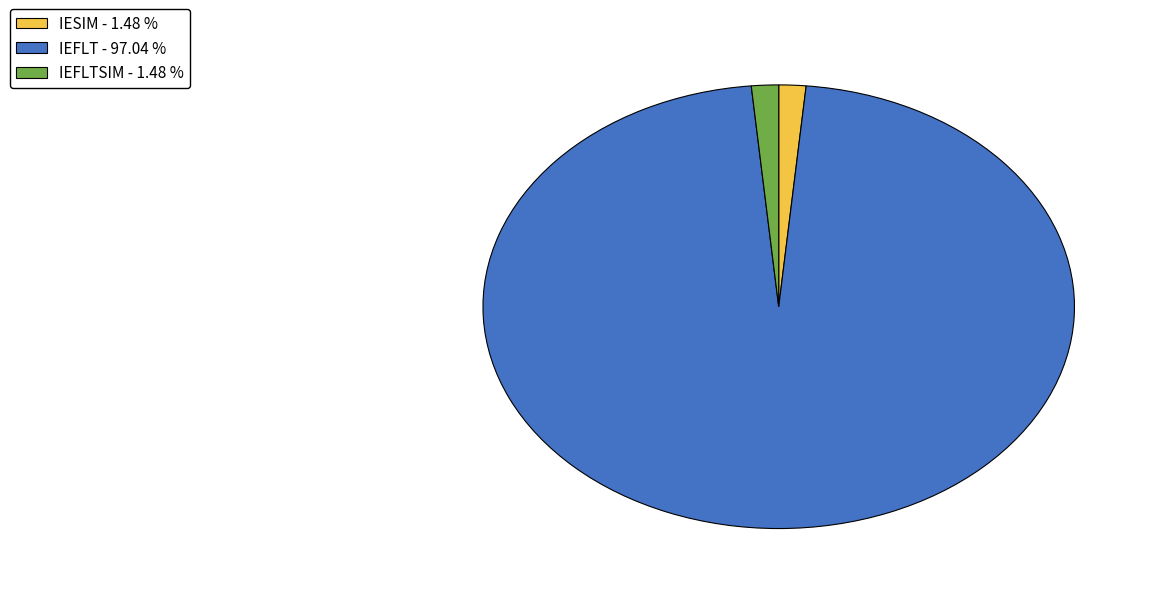

Does any single category account for the majority?

Yes